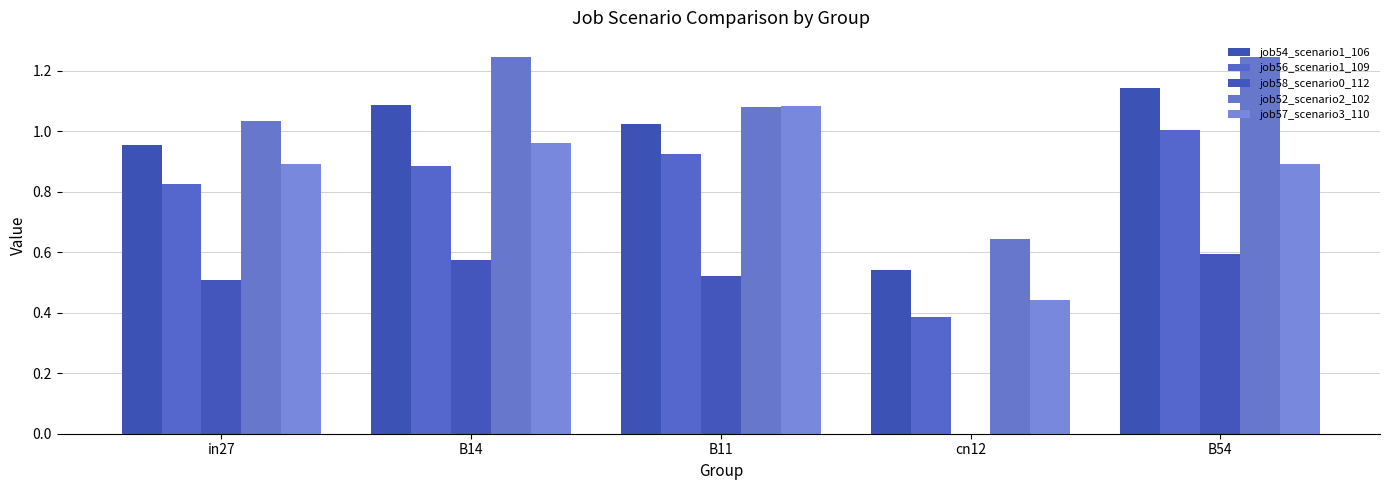

What is the difference between the job54_scenario1_106 values at cn12 and B11?

0.5